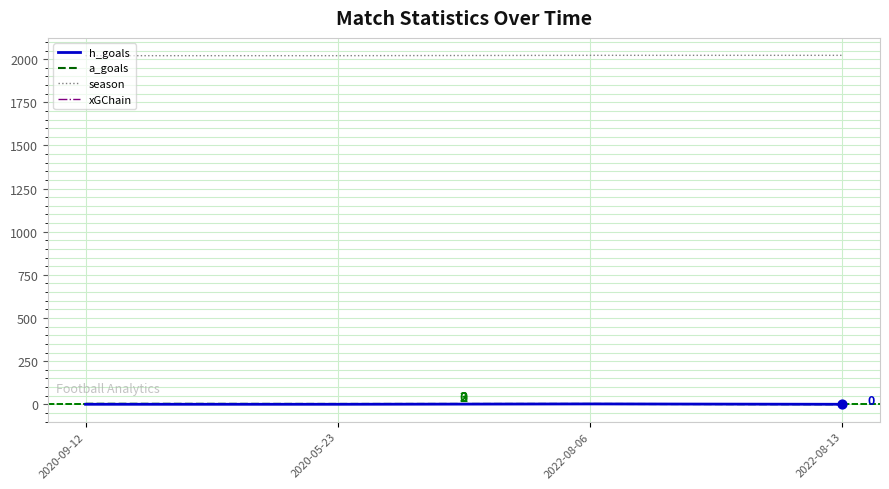

Is the value of season at 2020-09-12 greater than the value of h_goals at 2022-08-13?

Yes